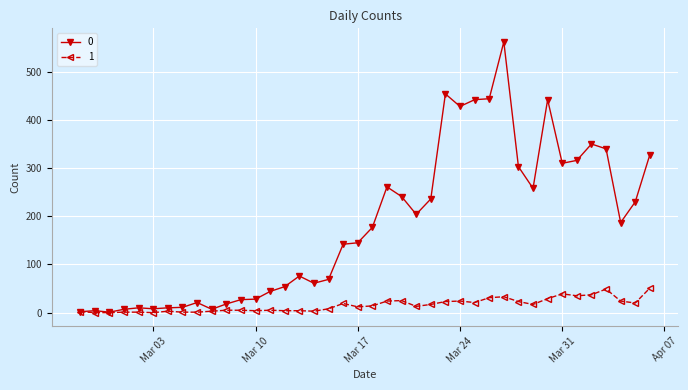

At how many categories does at least one series exceed 277?

12